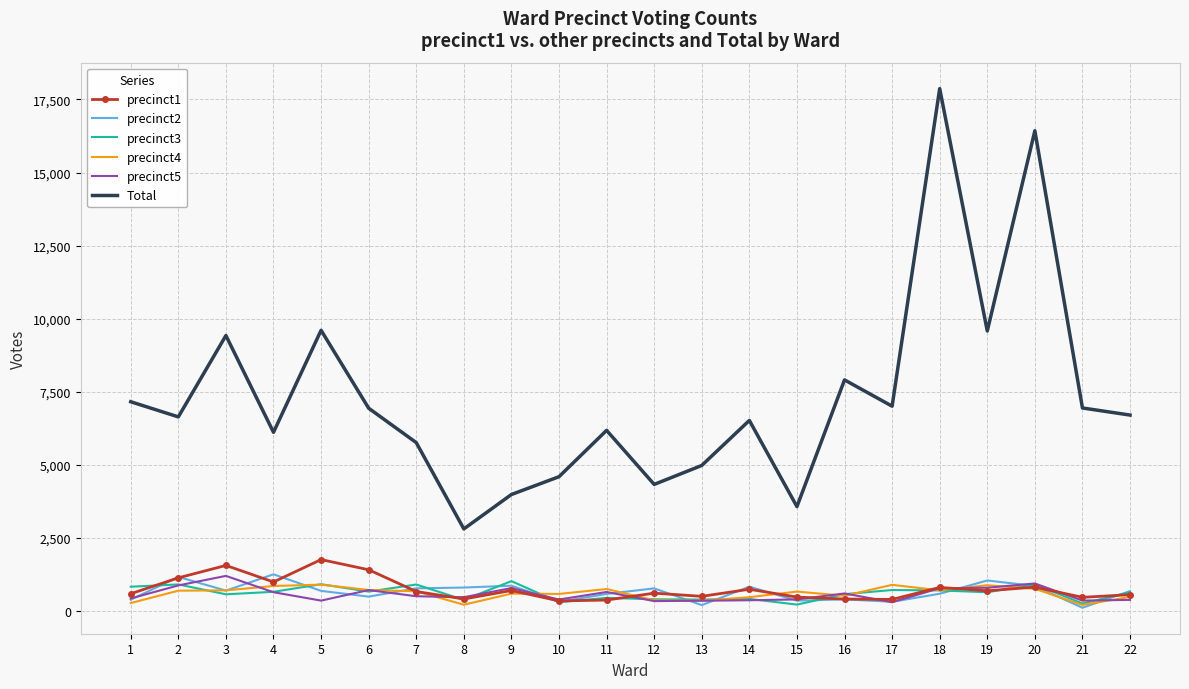

How many interior local valleys does the Total series have?

7